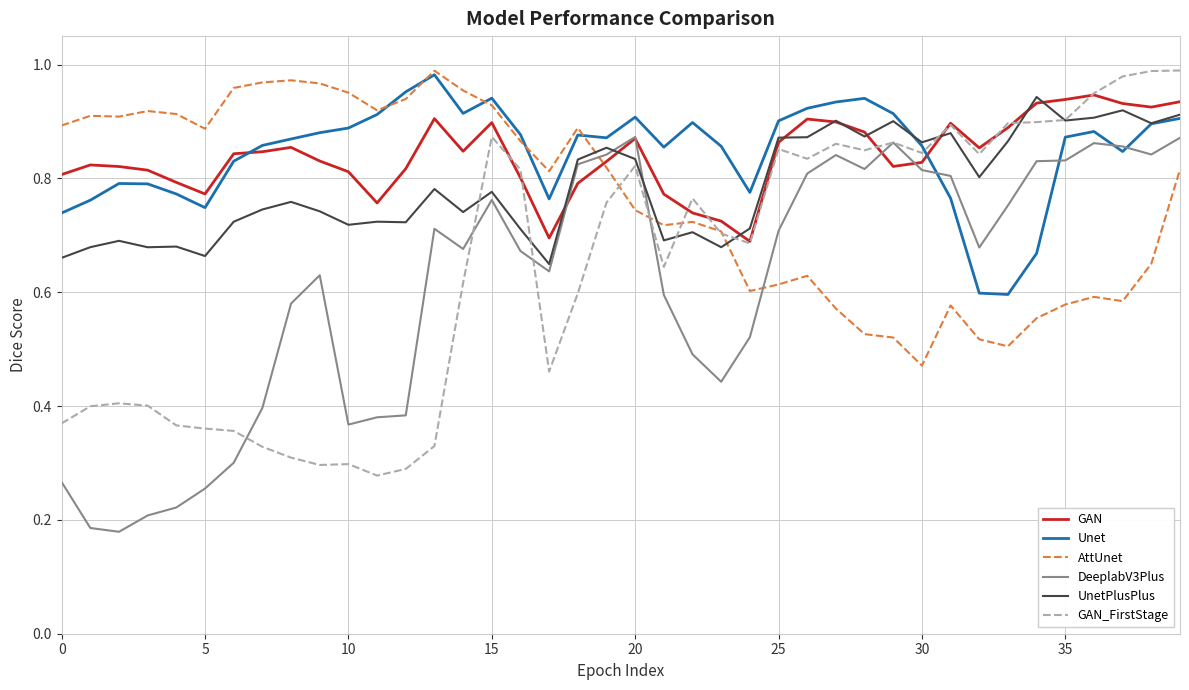

At how many categories does at least one series exceed 0?

40